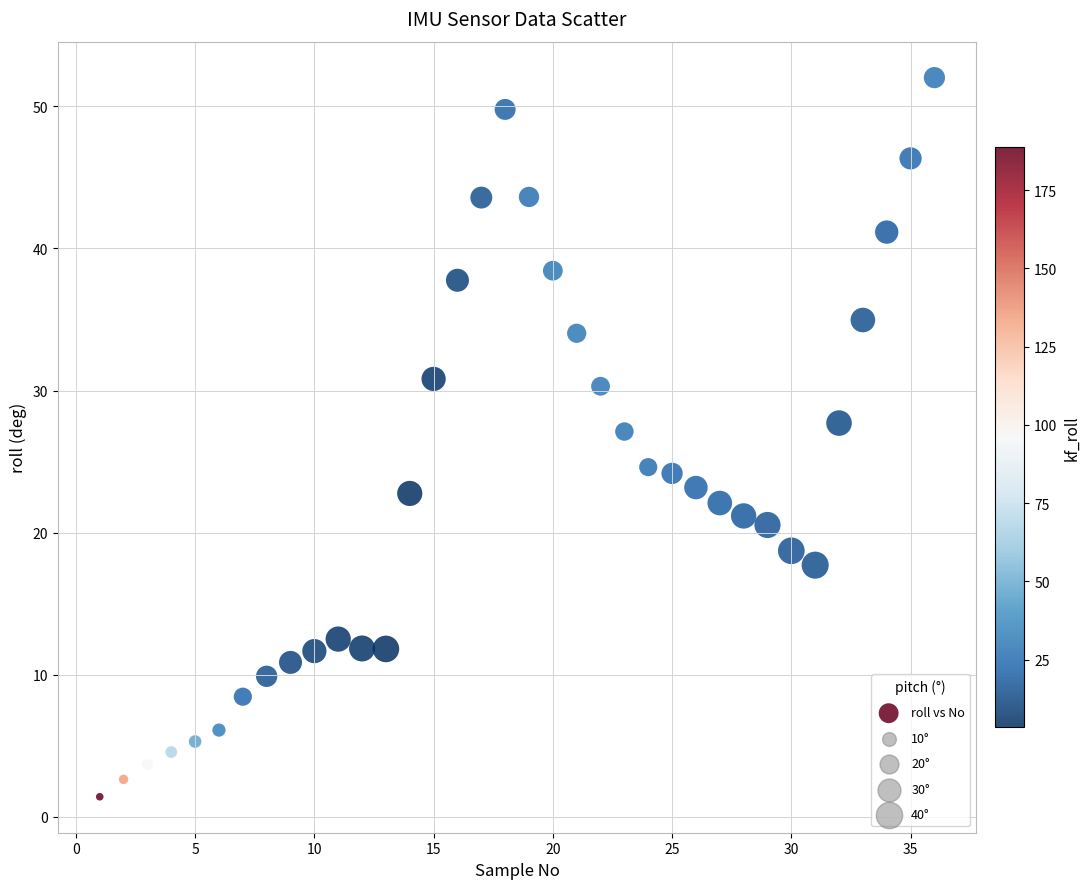

What is the range of X values (max minus min)?

35.0